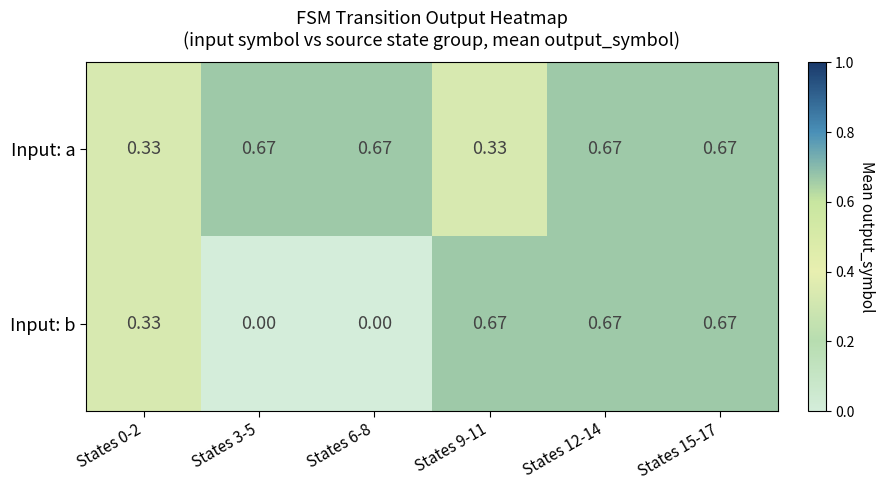

Rank the series at States 9-11 from lowest to highest value.

Input: a, Input: b